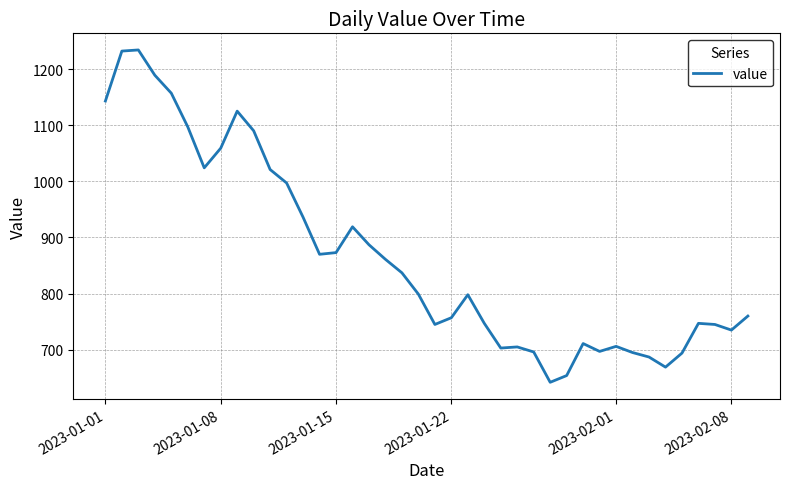

What is the difference between the maximum and minimum values?

592